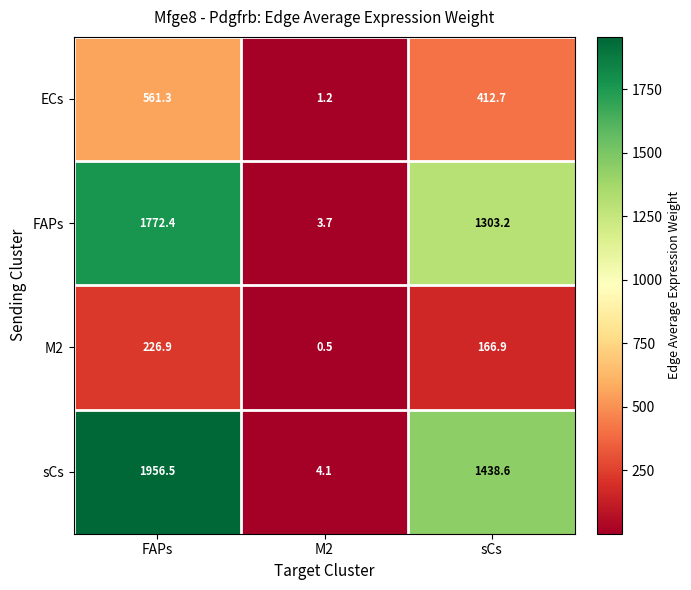

How many data points in ECs are less than 412?

1